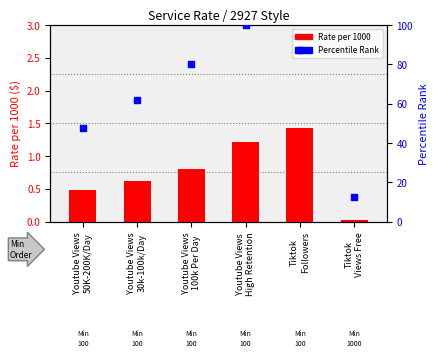

Which series has the largest Y range (max minus min)?

Percentile Rank